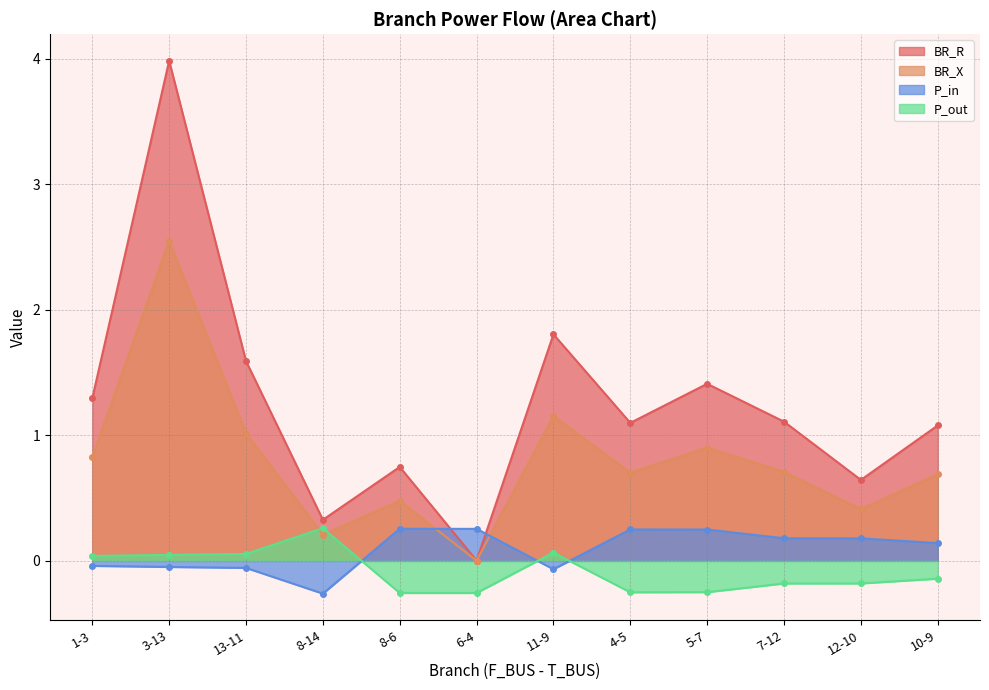

Which series has the largest range (max minus min)?

BR_R